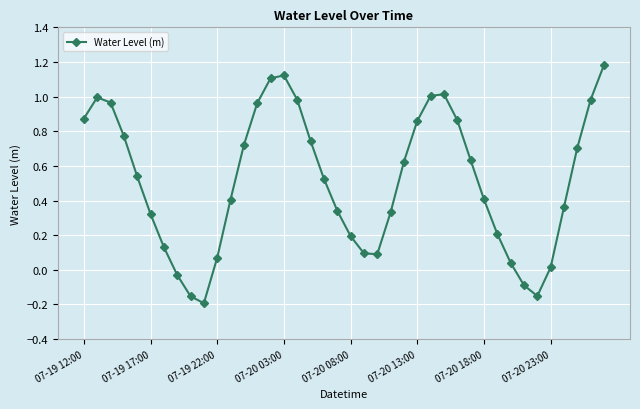

How many interior local valleys (lower than both neighbors) does the data have?

3